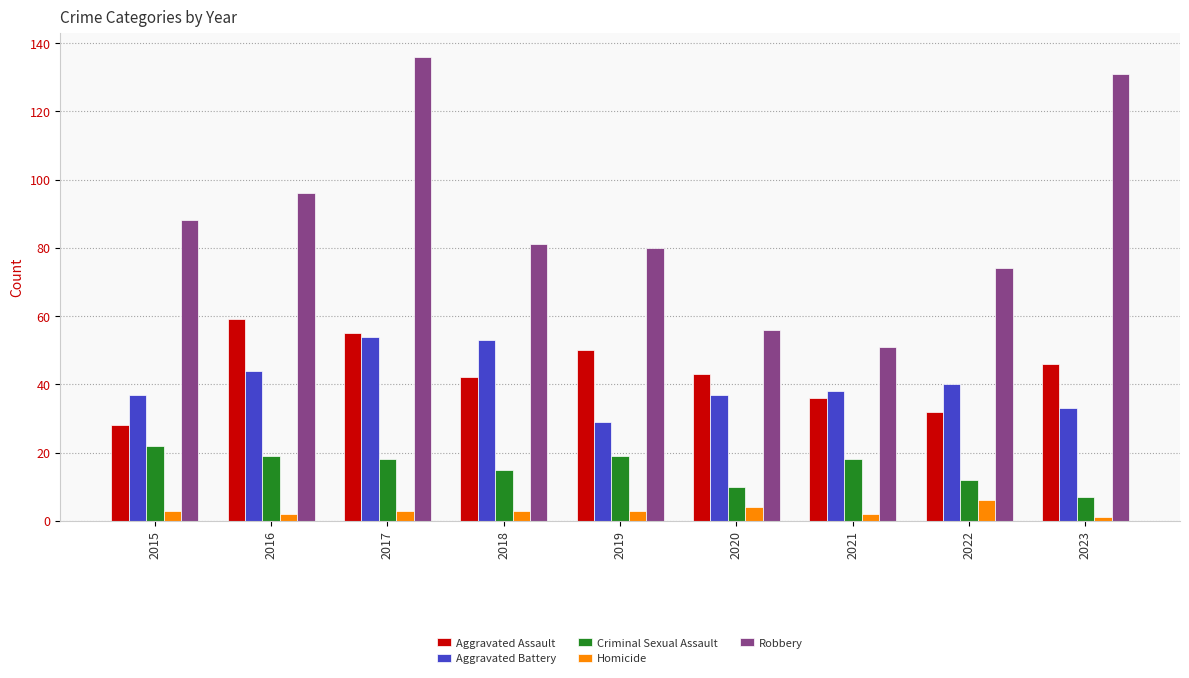

Reading right to left, extract all data points from this chart.

Aggravated Assault: 2023=46	2022=32	2021=36	2020=43	2019=50	2018=42	2017=55	2016=59	2015=28
Aggravated Battery: 2023=33	2022=40	2021=38	2020=37	2019=29	2018=53	2017=54	2016=44	2015=37
Criminal Sexual Assault: 2023=7	2022=12	2021=18	2020=10	2019=19	2018=15	2017=18	2016=19	2015=22
Homicide: 2023=1	2022=6	2021=2	2020=4	2019=3	2018=3	2017=3	2016=2	2015=3
Robbery: 2023=131	2022=74	2021=51	2020=56	2019=80	2018=81	2017=136	2016=96	2015=88